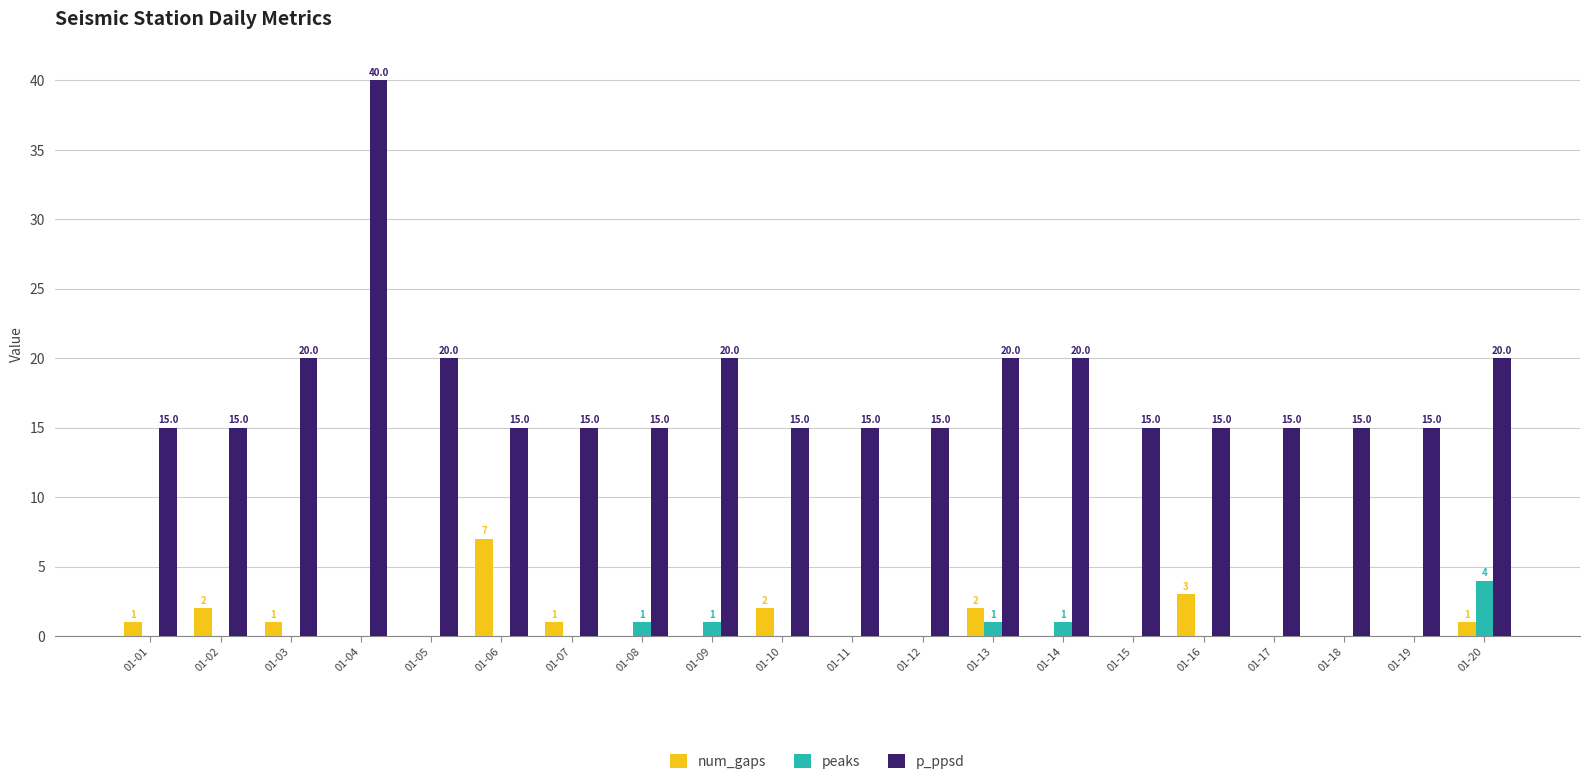

Which series changed the most between 01-11 and 01-13?

p_ppsd